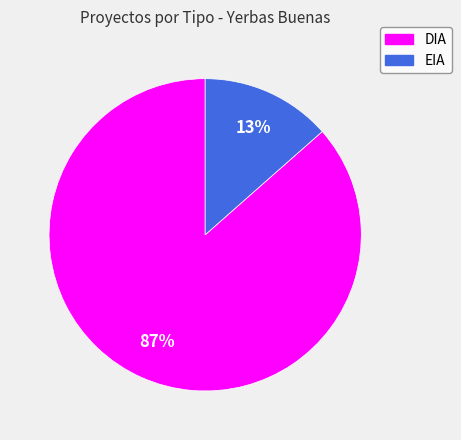

What is the smallest slice in the pie chart?

EIA